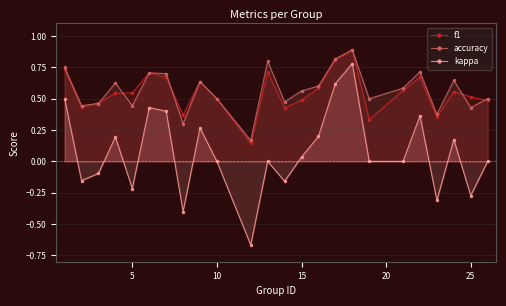

True or false: kappa has more than 2 points higher than both neighbors.

True